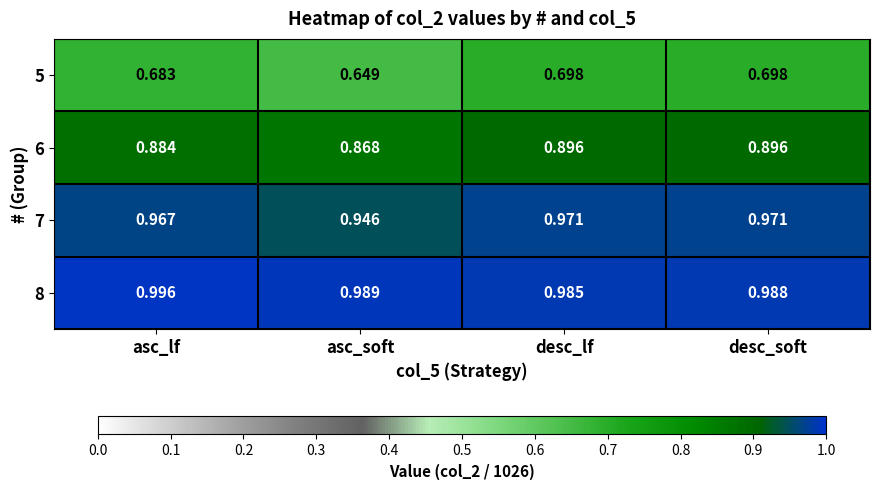

List the labels in order of 8 value, smallest first.

desc_lf, desc_soft, asc_soft, asc_lf